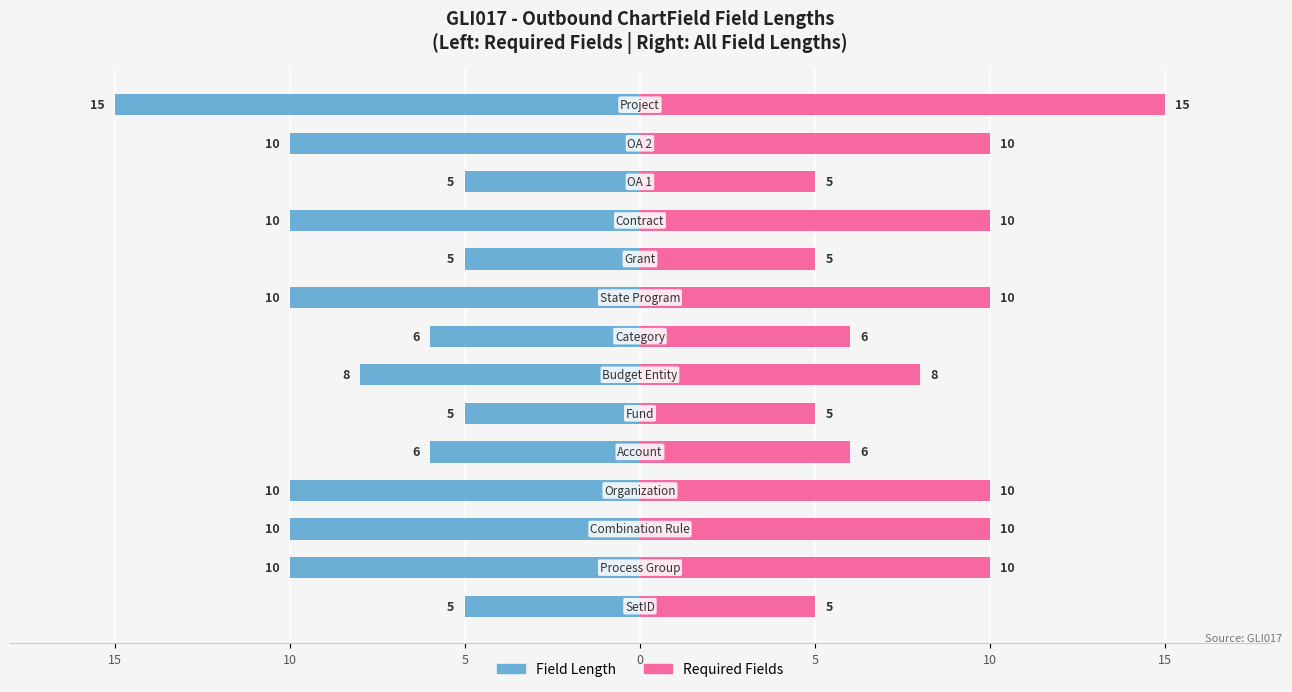

Which series has the largest total across all categories?

Required Fields